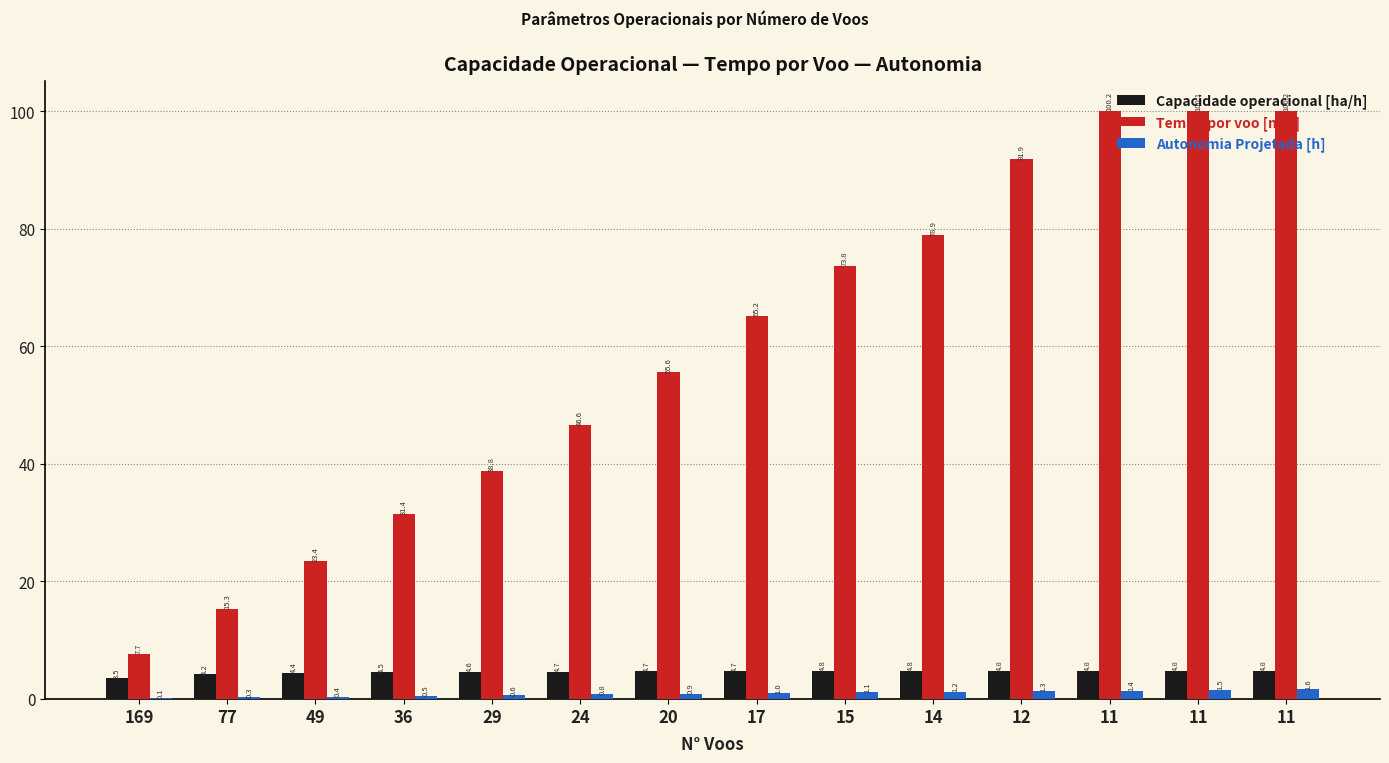

Reading right to left, list all the values displayed in this chart.

Capacidade operacional [ha/h]: 4.8	4.8	4.8	4.8	4.8	4.8	4.7	4.7	4.7	4.6	4.5	4.4	4.2	3.5
Tempo por voo [min]: 100.2	100.1	100.2	91.9	78.9	73.8	65.2	55.6	46.6	38.8	31.4	23.4	15.3	7.7
Autonomia Projetada [h]: 1.6	1.5	1.4	1.3	1.2	1.1	1.0	0.9	0.8	0.6	0.5	0.4	0.3	0.1